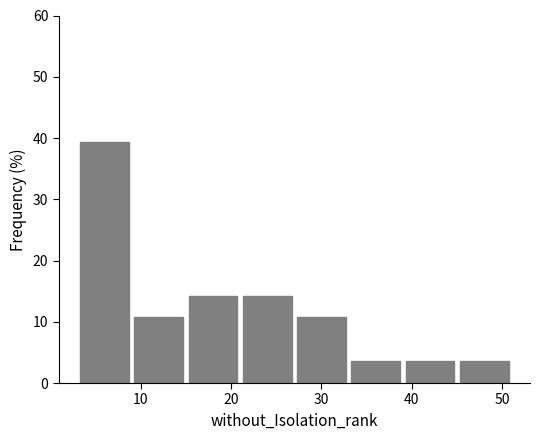

Reading left to right, list every bar in this chart as the range it spans on the x-axis followed by its height. The values are not printed on the chart, so give them approximately, as read against the axis.

3 to 9: 39
9 to 15: 11
15 to 21: 14
21 to 27: 14
27 to 33: 11
33 to 39: 4
39 to 45: 4
45 to 51: 4